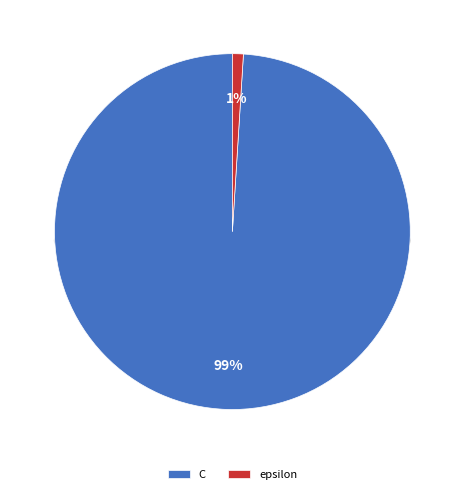

Is there any slice that represents more than half of the pie?

Yes